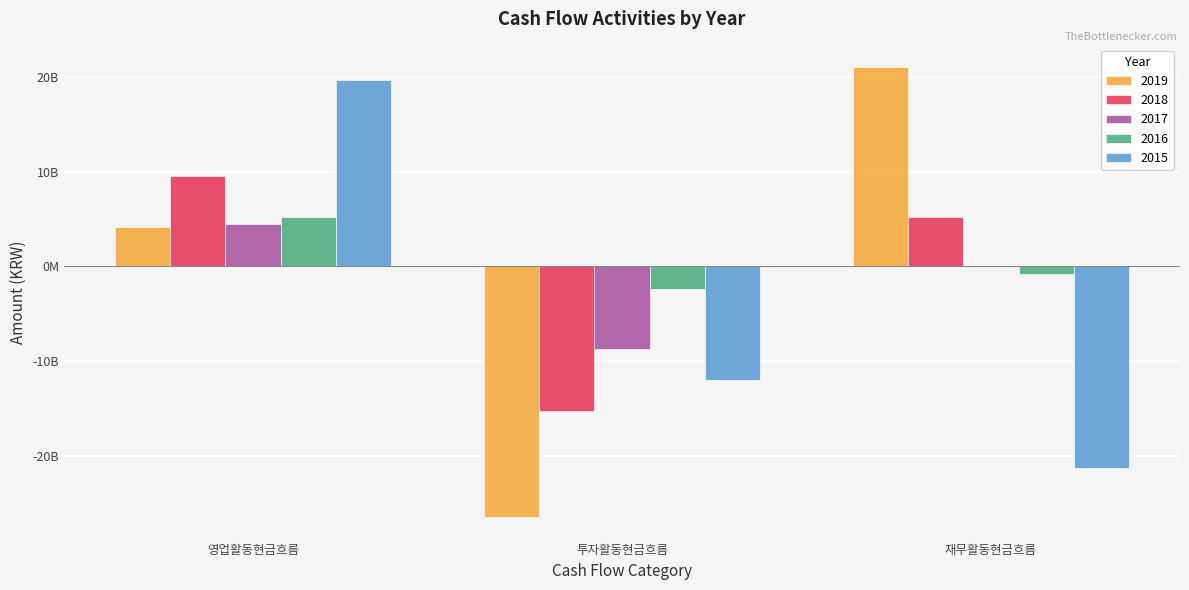

Are the bars grouped side by side (vs. stacked)?

Yes